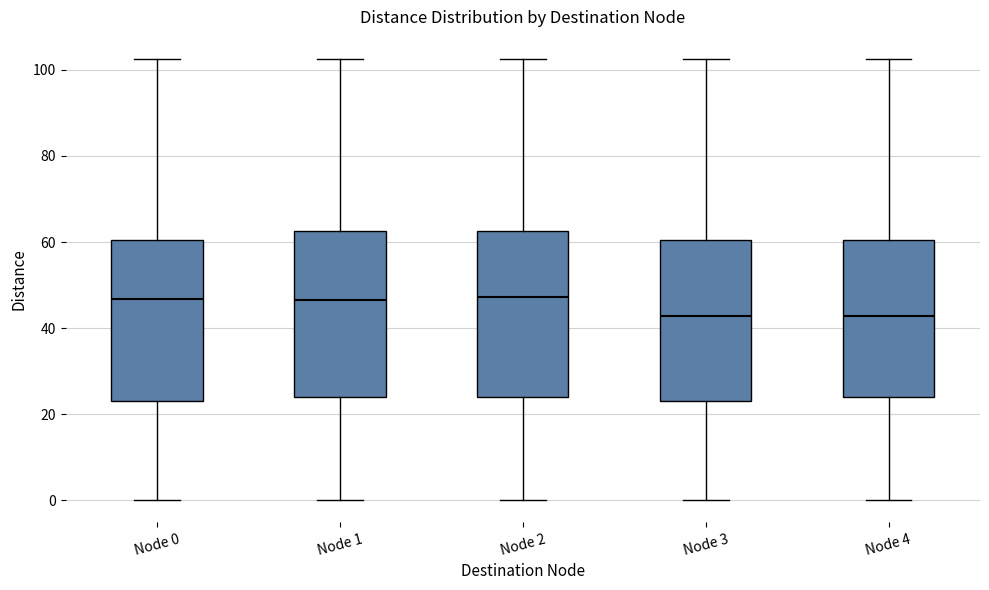

Reading left to right, read every box against the y-axis: the position of its median line, the range the box covers, and the ends of its whiskers. The values are not printed on the chart, so give them approximately, as read against the axis.

Node 0: median 46, box 24 to 60, whiskers 0 to 102
Node 1: median 46, box 24 to 62, whiskers 0 to 102
Node 2: median 48, box 24 to 62, whiskers 0 to 102
Node 3: median 42, box 24 to 60, whiskers 0 to 102
Node 4: median 42, box 24 to 60, whiskers 0 to 102